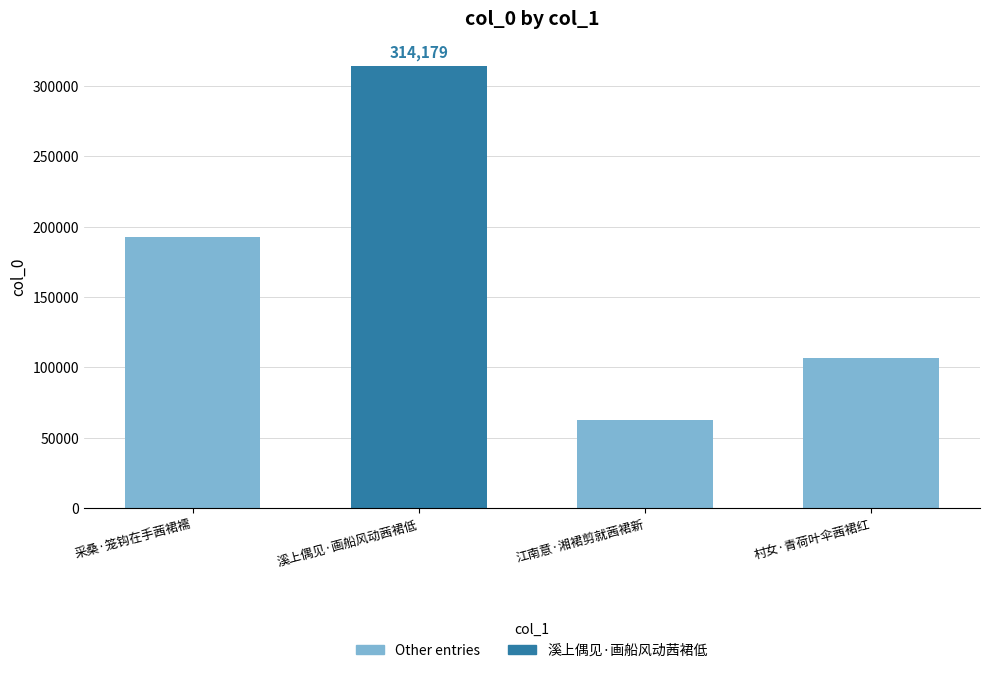

Reading left to right, extract all data points from this chart.

采桑·笼钩在手茜裙襦=192533	溪上偶见·画船风动茜裙低=314179	江南意·湘裙剪就茜裙新=62330	村女·青荷叶伞茜裙红=106849